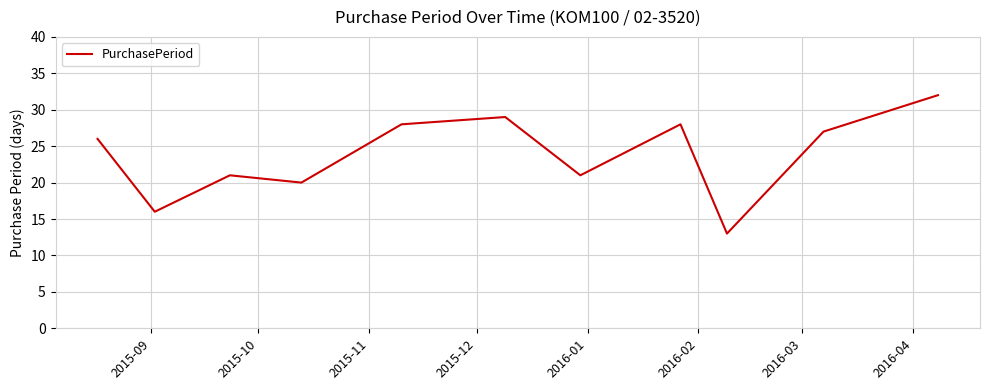

What is the smallest value displayed?

13